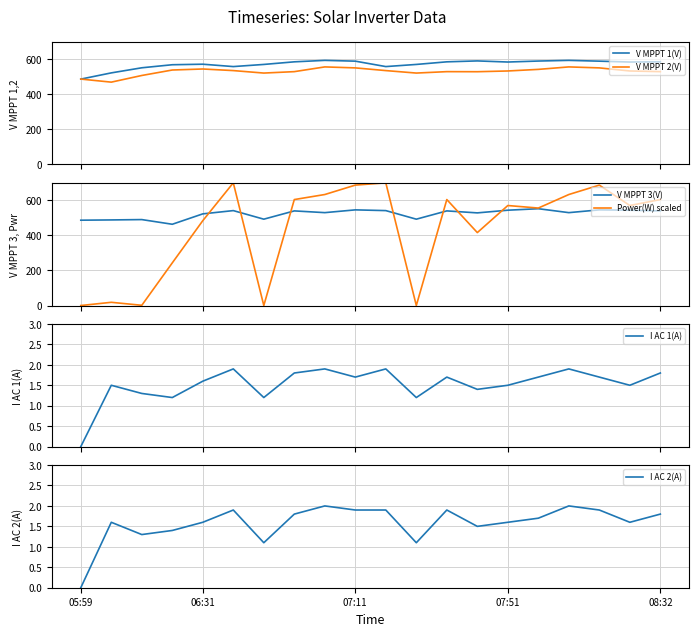

List the series in order of their peak value, highest first.

Power(W) scaled, V MPPT 1(V), V MPPT 2(V), V MPPT 3(V), I AC 2(A), I AC 1(A)